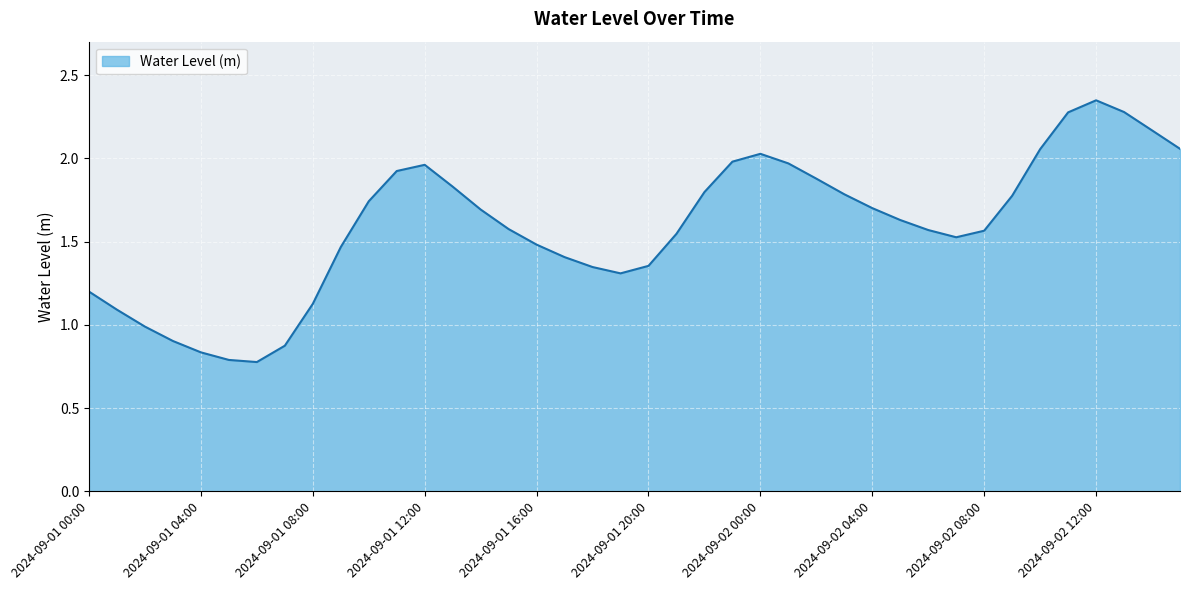

At which label is the value closest to 1?

2024-09-01 02:00